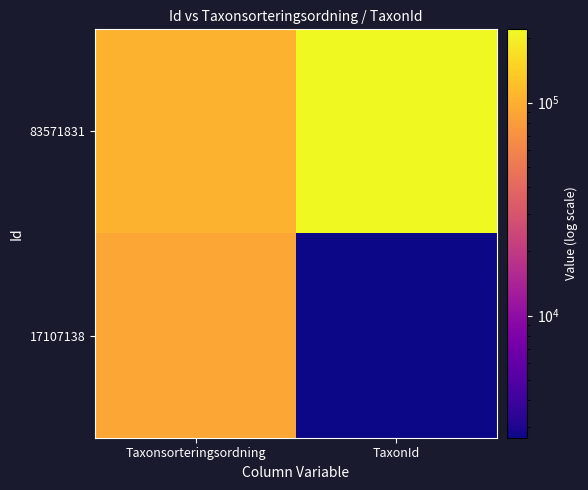

Which series has the widest spread of values?

83571831